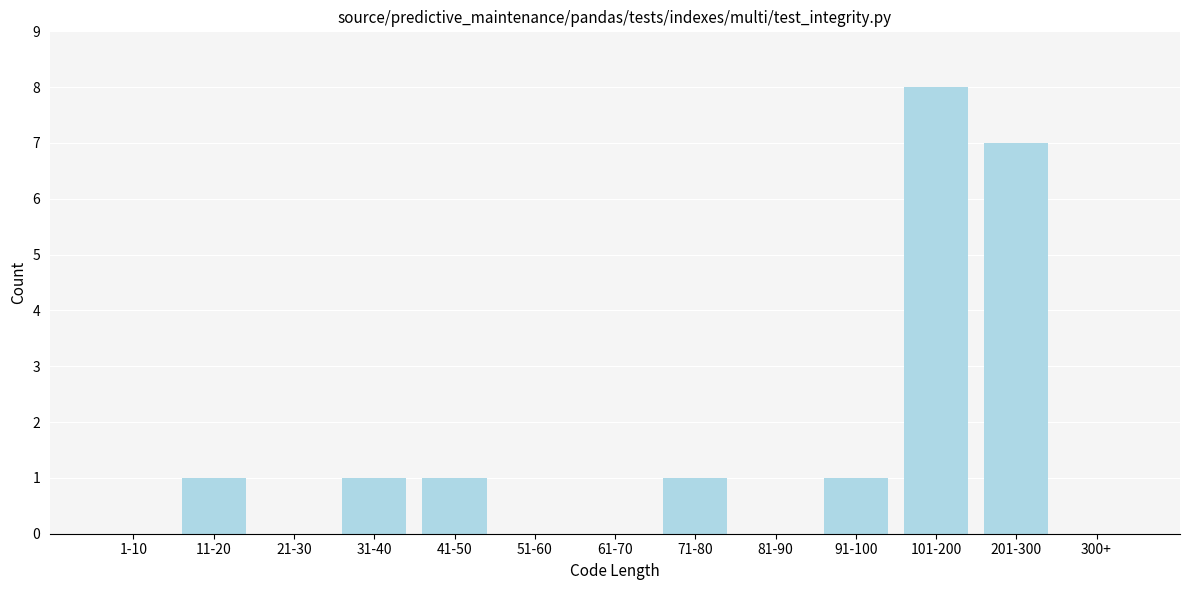

Reading right to left, list all the values displayed in this chart.

300+=0	201-300=7	101-200=8	91-100=1	81-90=0	71-80=1	61-70=0	51-60=0	41-50=1	31-40=1	21-30=0	11-20=1	1-10=0